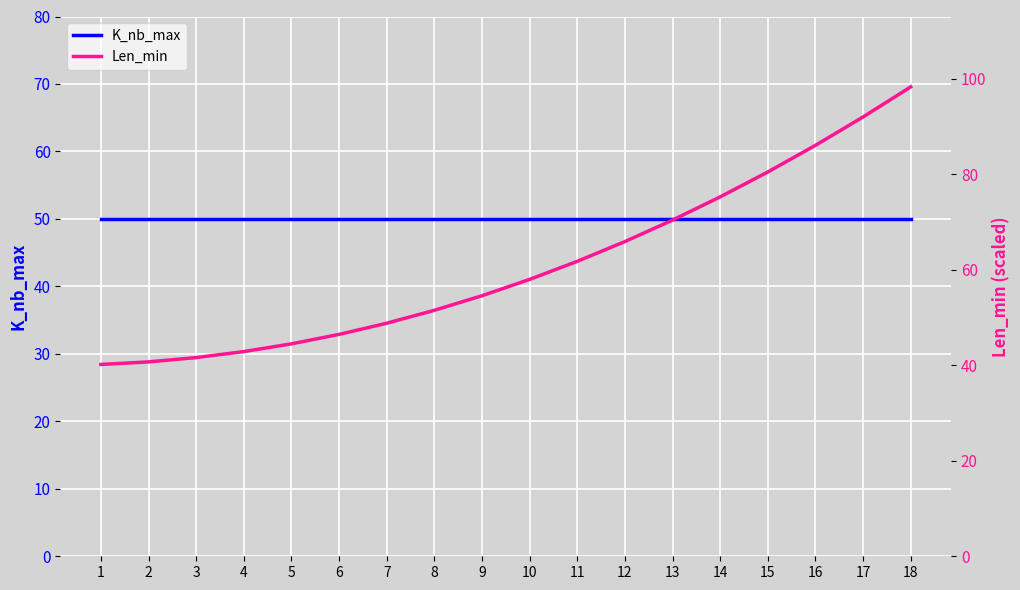

How many intersections are there between K_nb_max and Len_min?

1